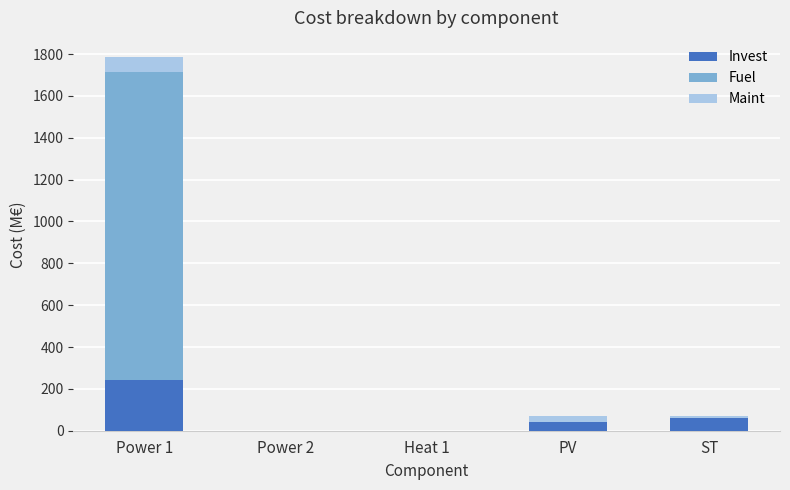

The Invest series shows 244.5 at Power 1. True or false?

True